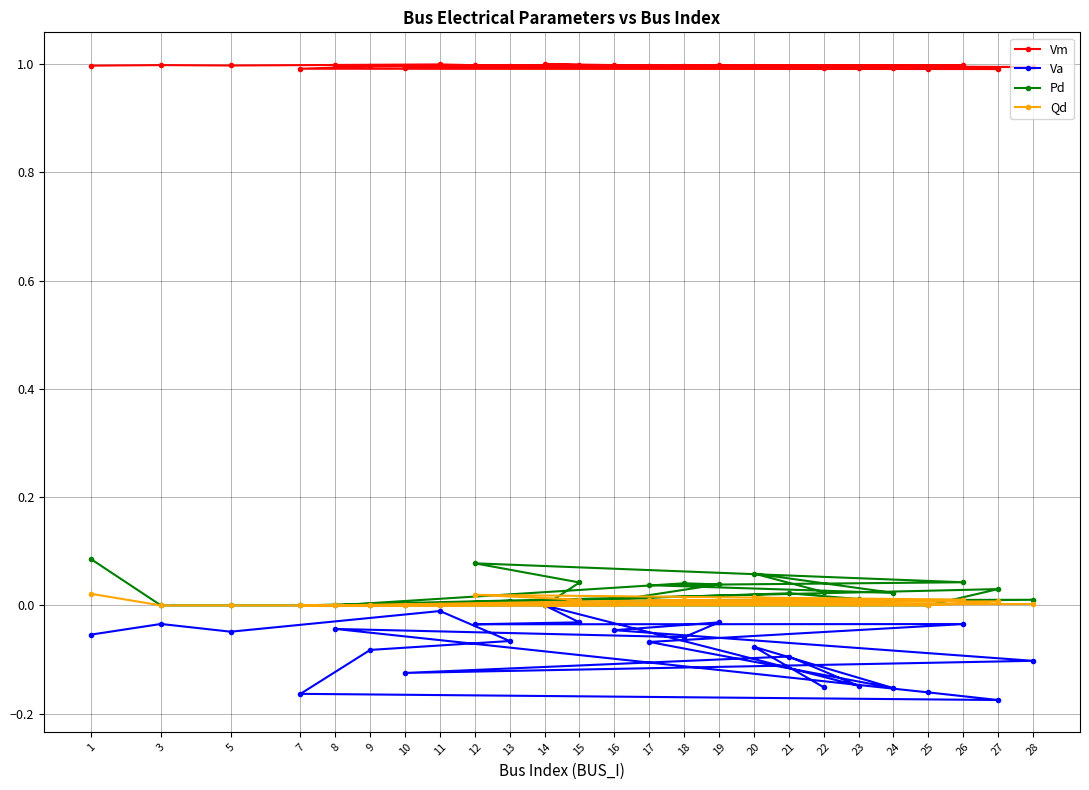

How many interior local peaks does the Qd series have?

7